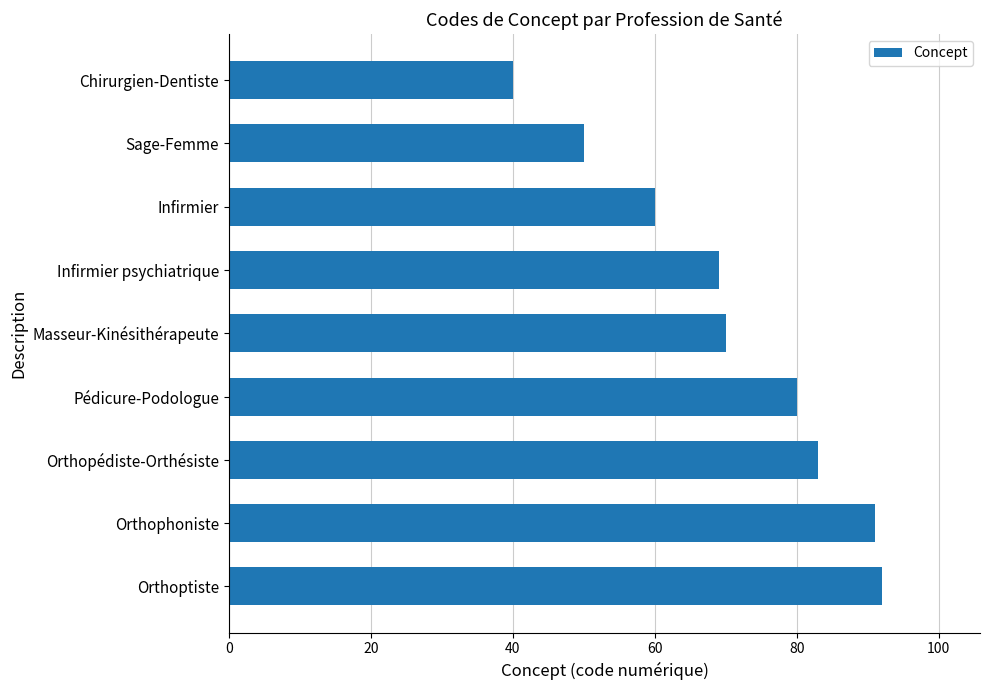

The value at Masseur-Kinésithérapeute is 103. True or false?

False